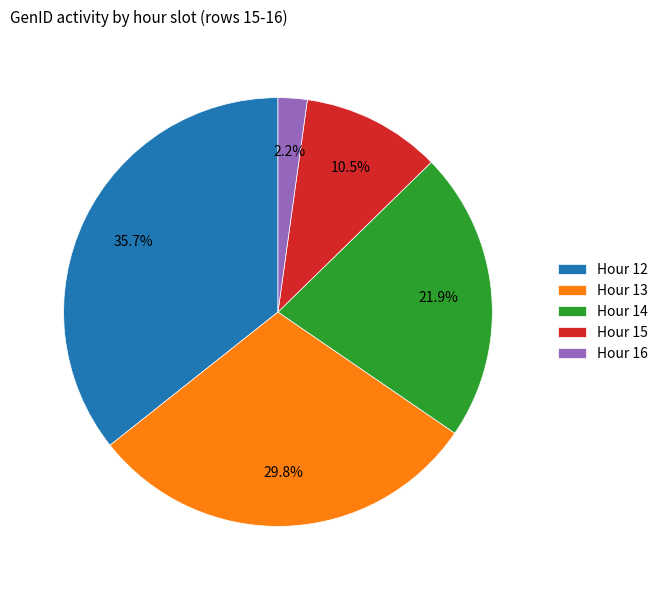

Rank the categories by value from highest to lowest.

Hour 12, Hour 13, Hour 14, Hour 15, Hour 16